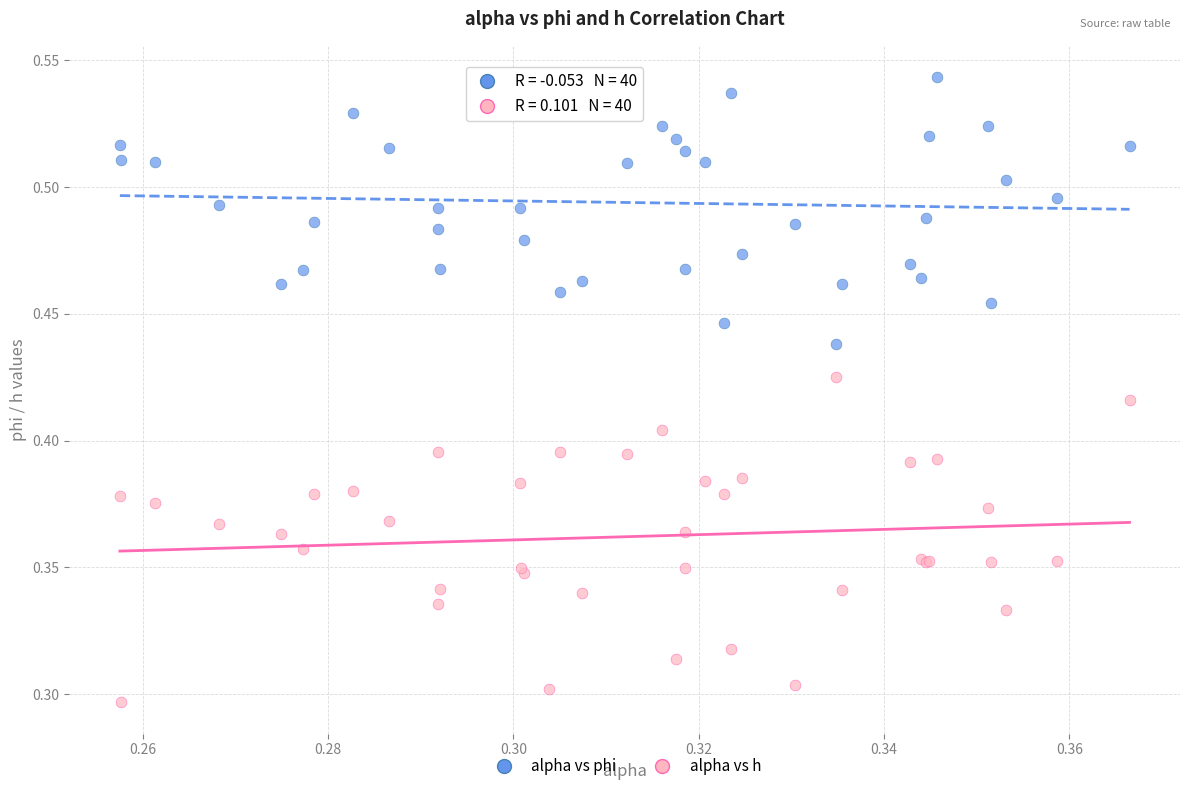

What are all the series names shown in the legend?

alpha vs phi, alpha vs h